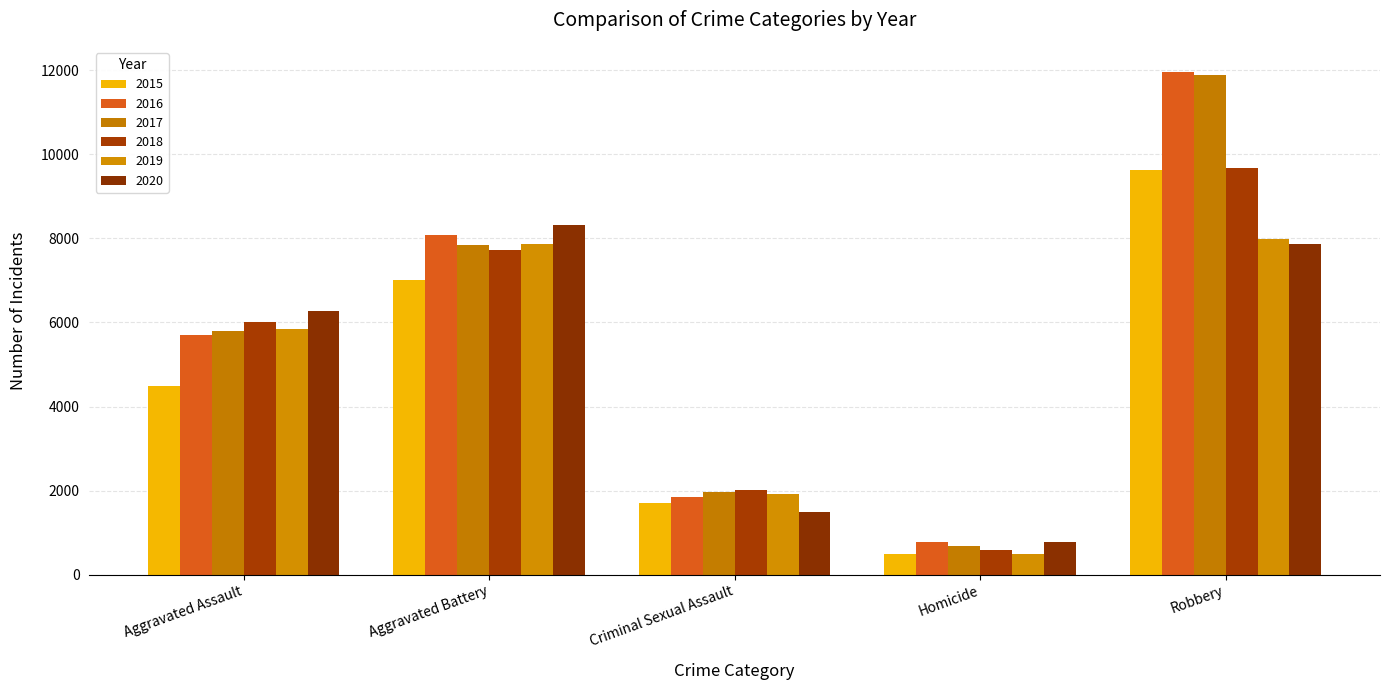

Are the bars horizontal?

No